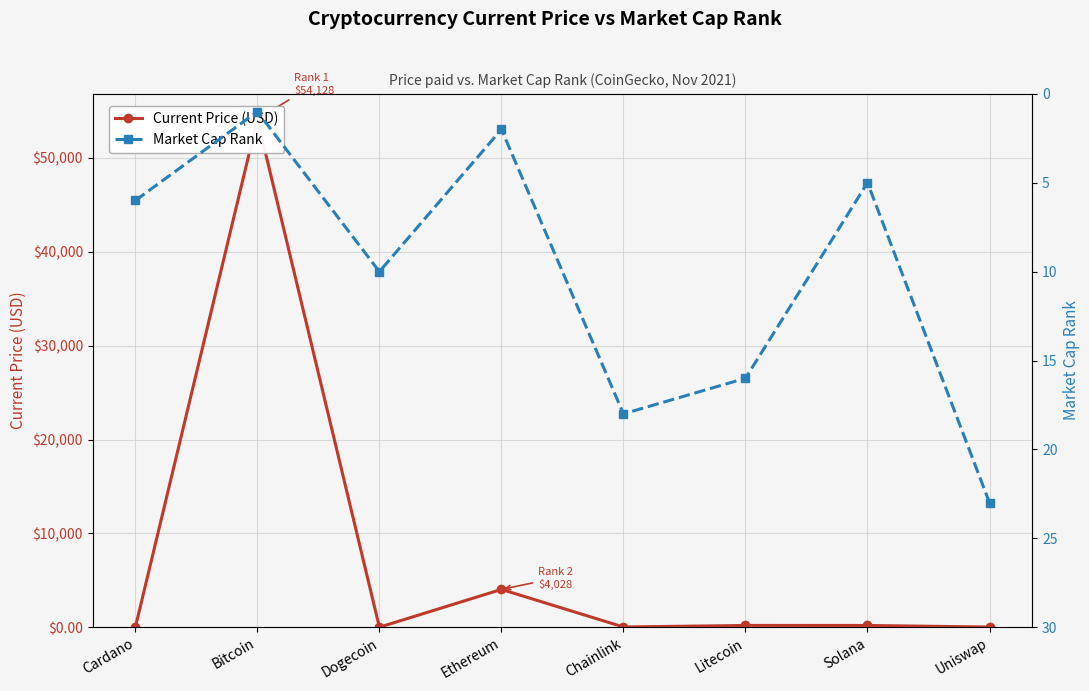

Where is the first local minimum for Market Cap Rank?

Bitcoin